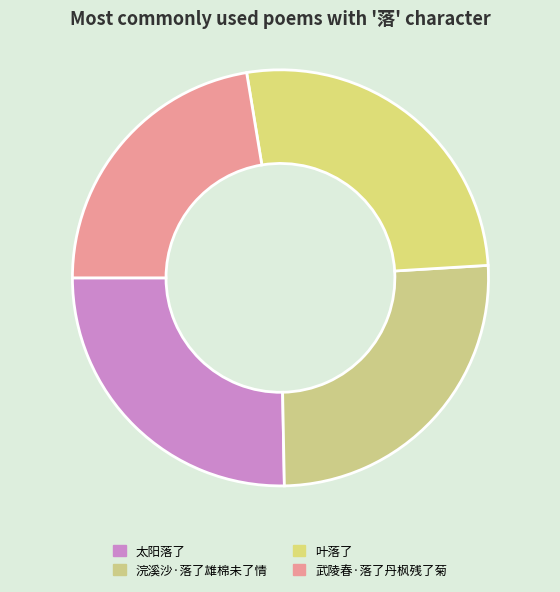

Rank the categories by value from lowest to highest.

武陵春·落了丹枫残了菊, 太阳落了, 浣溪沙·落了雄棉未了情, 叶落了